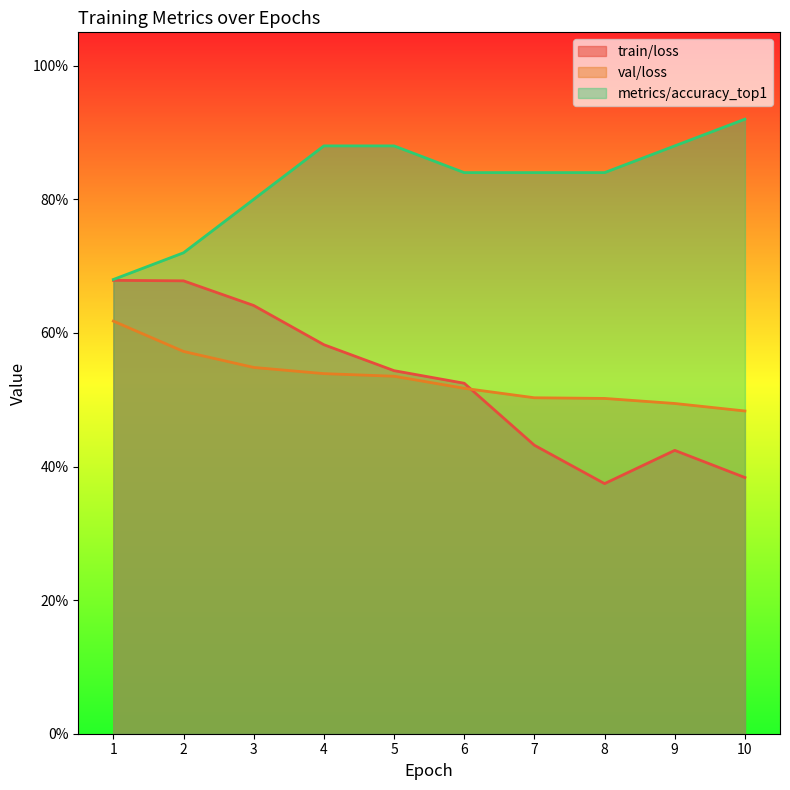

At which category is the sum across all series the highest?

4